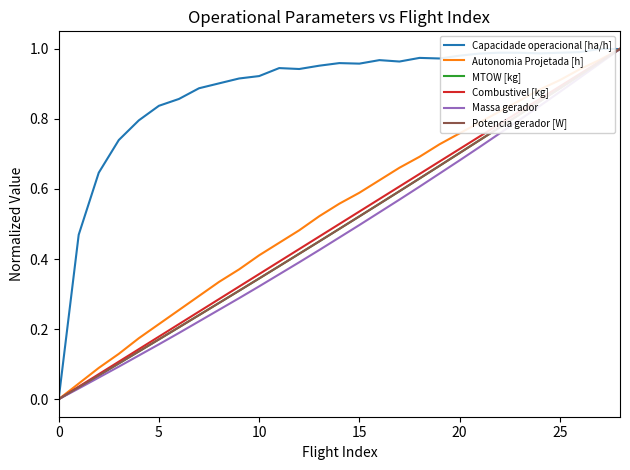

Is this an area chart (filled region under the line)?

No